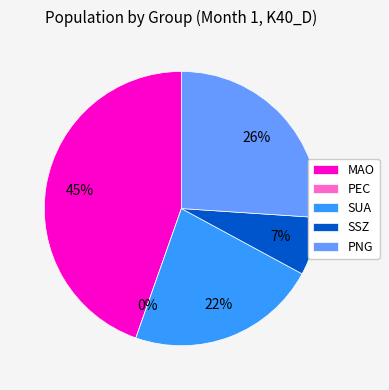

How much of the chart is everything except SSZ?

93.2%